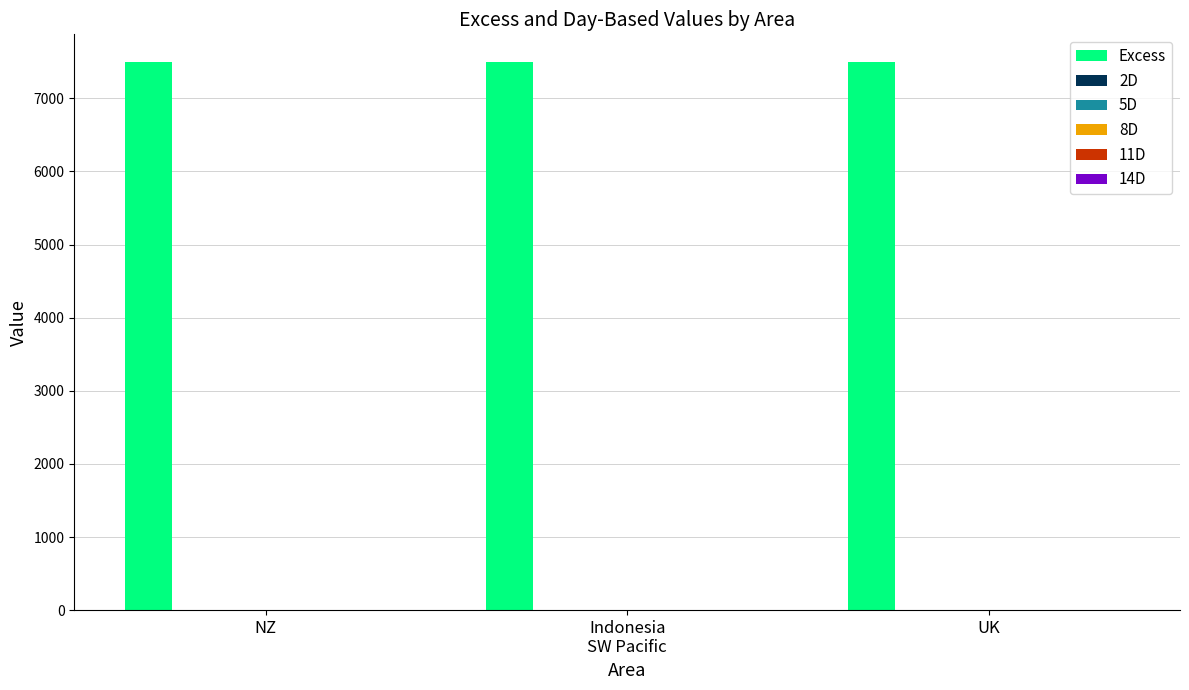

Reading left to right, extract all data points from this chart.

Excess: 7500	7500	7500
2D: 0	0	0
5D: 0	0	0
8D: 0	0	0
11D: 0	0	0
14D: 0	0	0